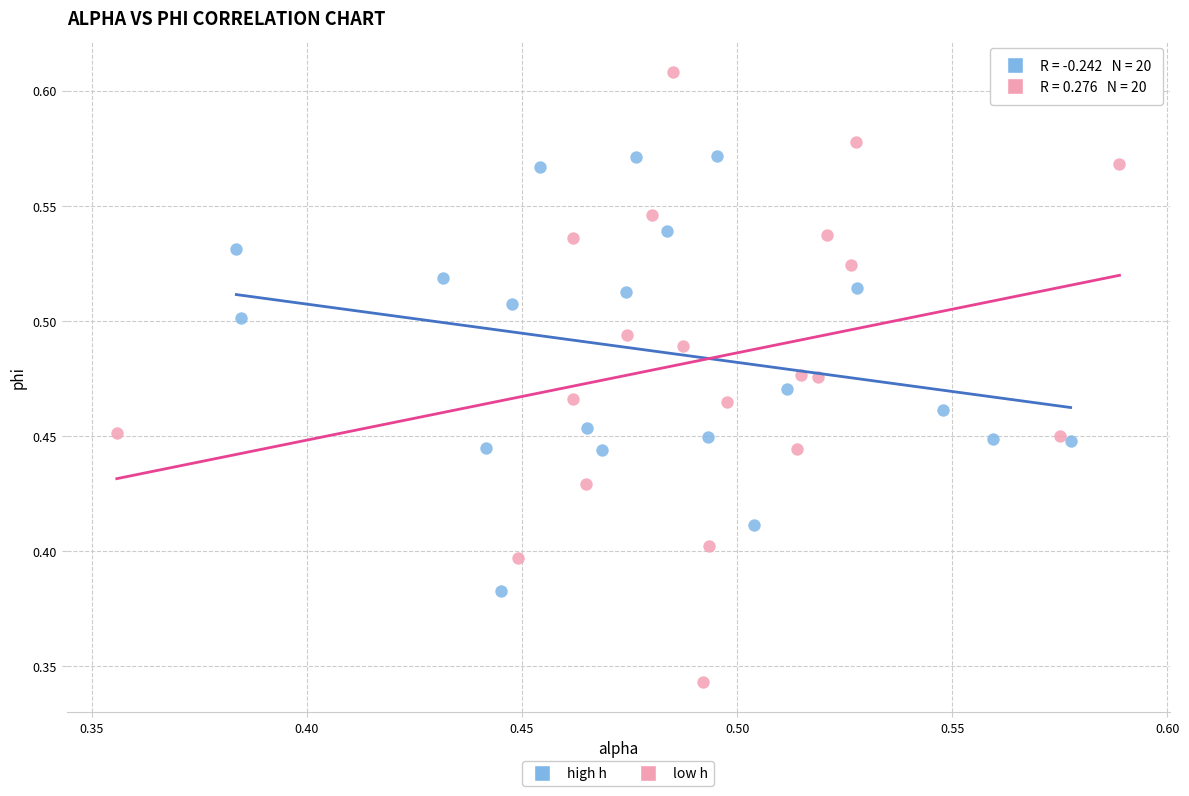

Which series contains the lowest Y value?

low h